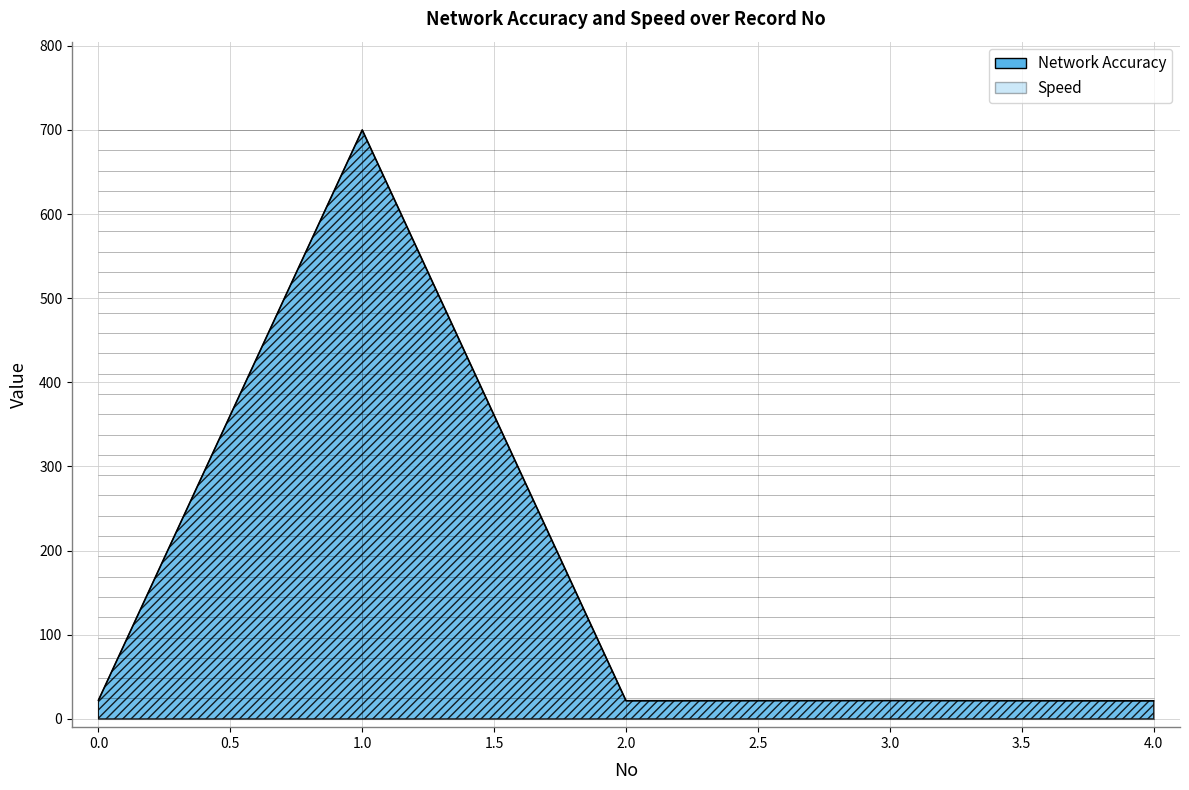

List the labels in order of value, largest first.

1, 0, 3, 2, 4